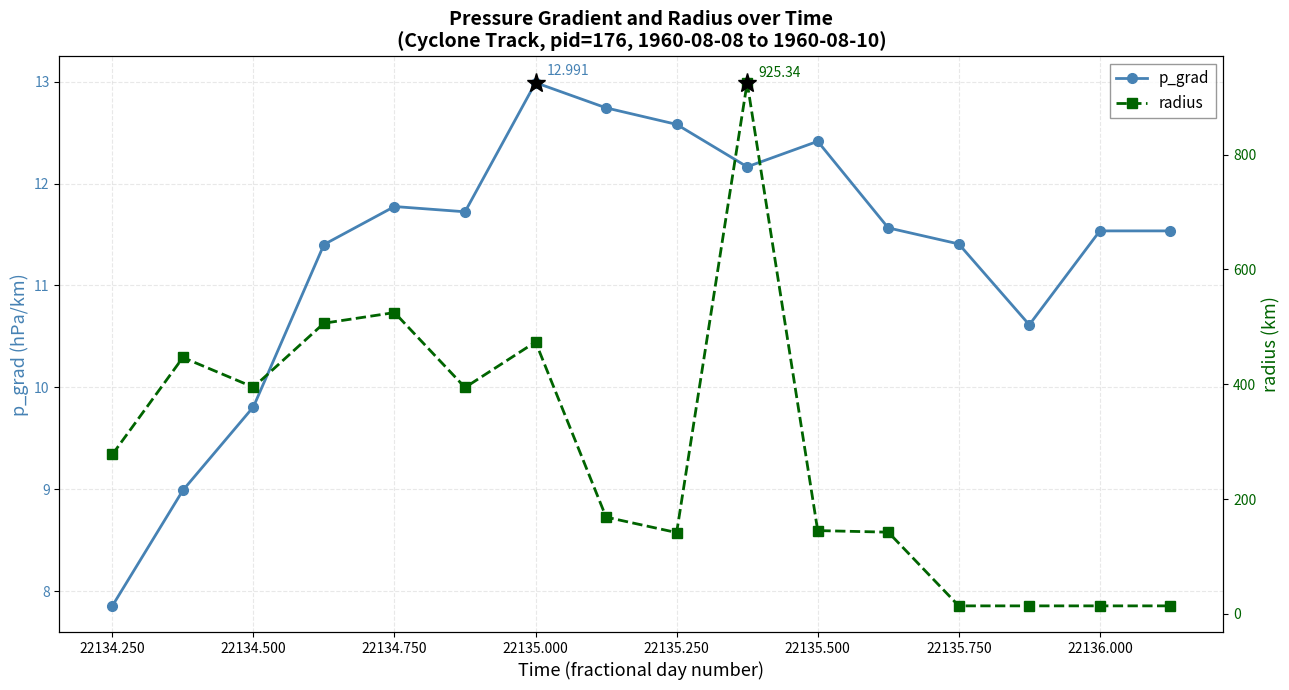

How many data points in p_grad are less than 11?

4